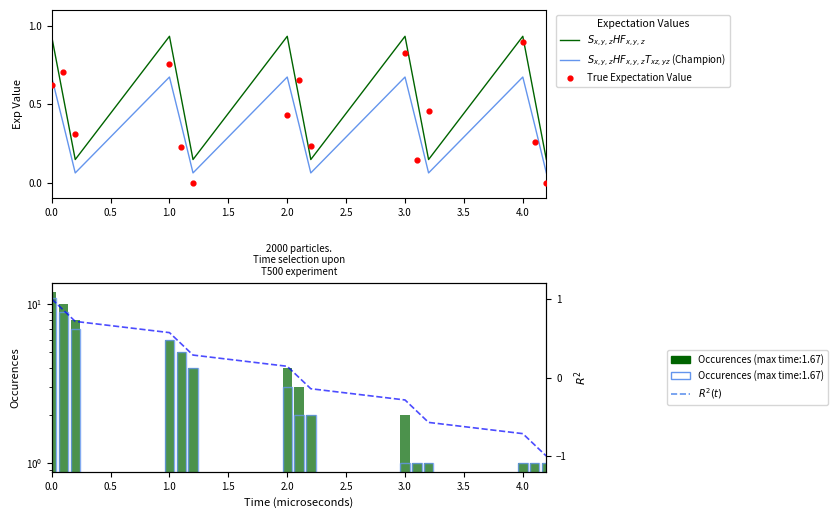

Which series has the largest Y range (max minus min)?

$R^2(t)$